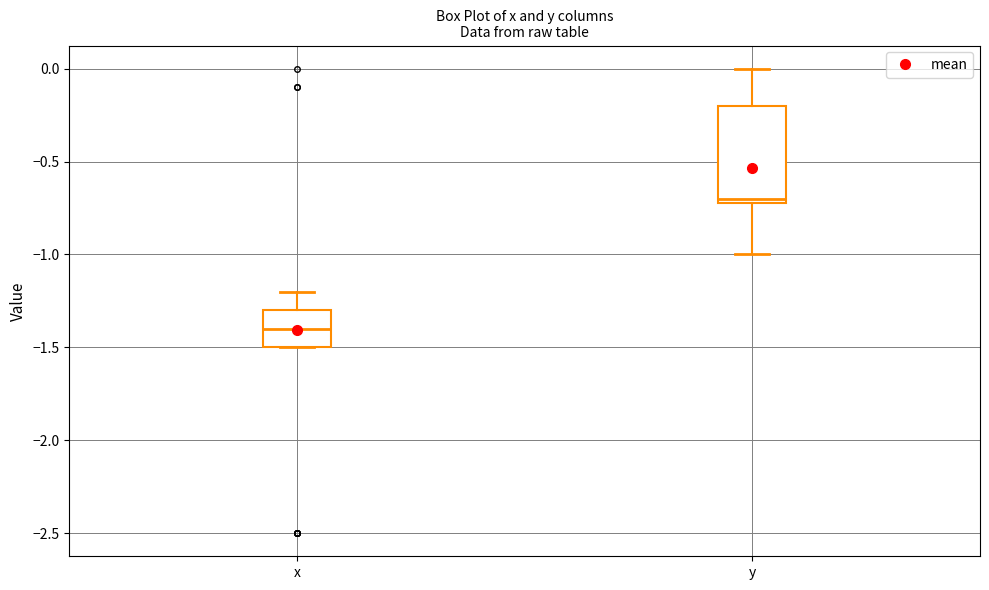

Which box has the lowest median line?

x